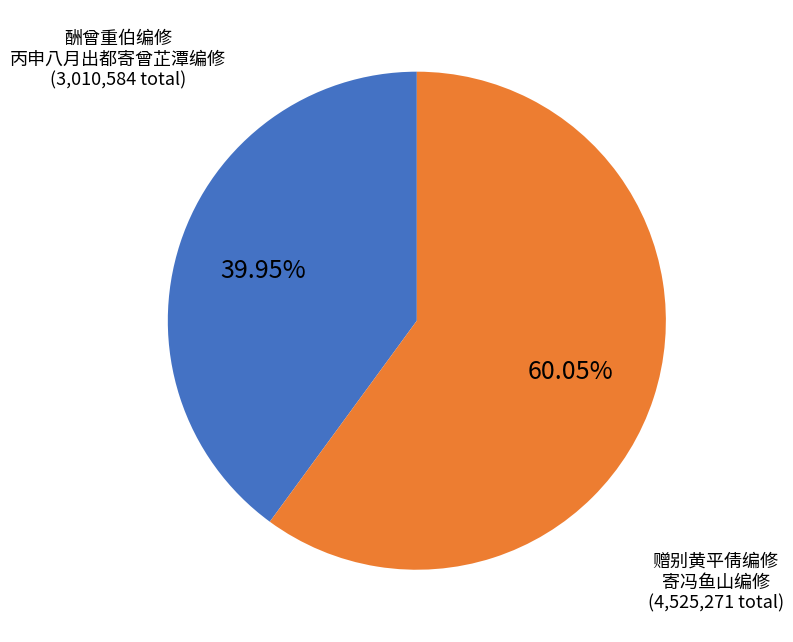

Which slice is the largest?

赠别黄平倩编修 寄冯鱼山编修